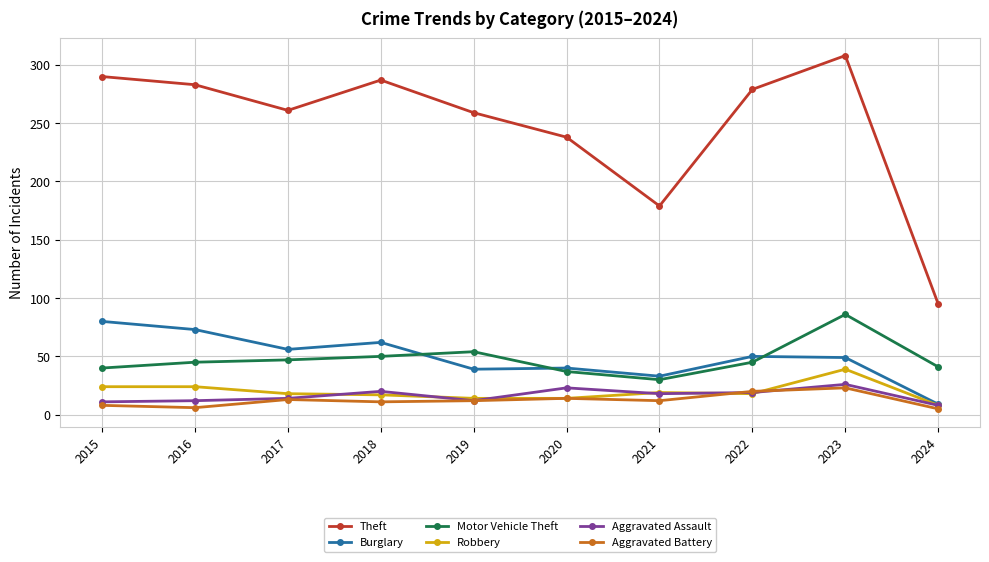

True or false: Burglary and Theft cross at least once.

False